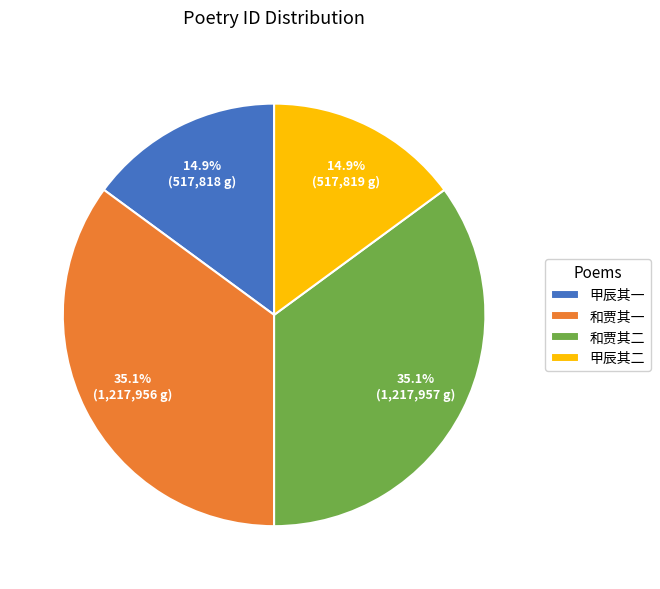

What is the ratio of the value at 和贾其一 to the value at 和贾其二?

1.0